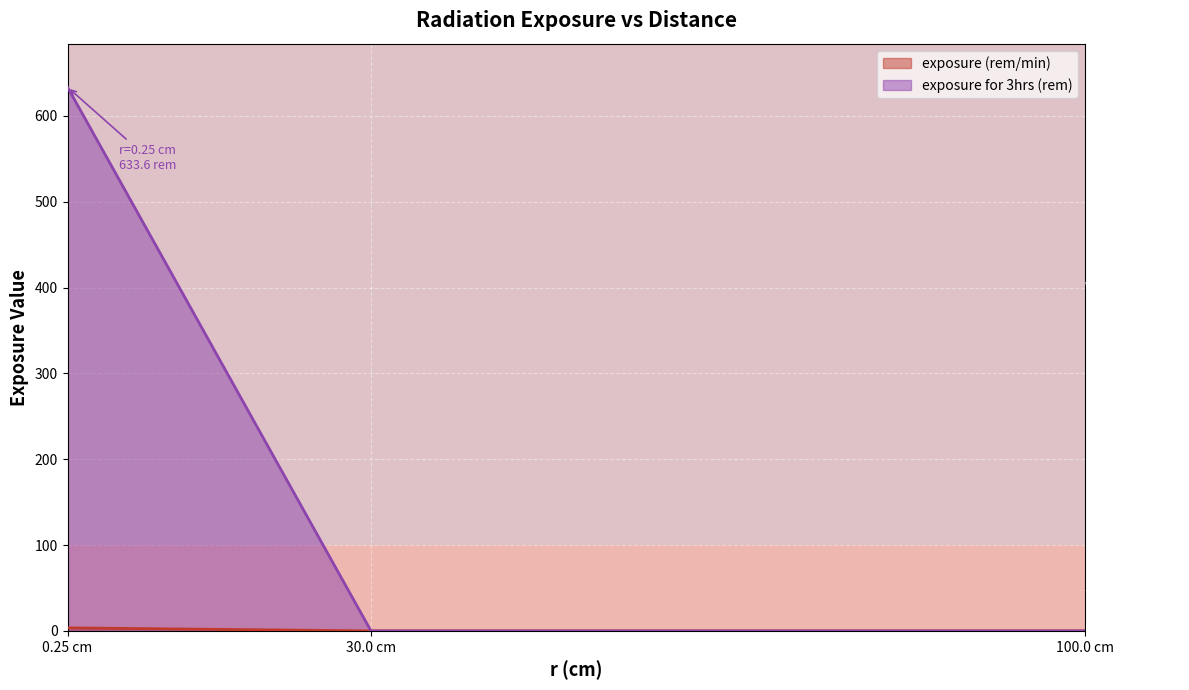

Which series has the largest total across all categories?

exposure for 3hrs (rem)